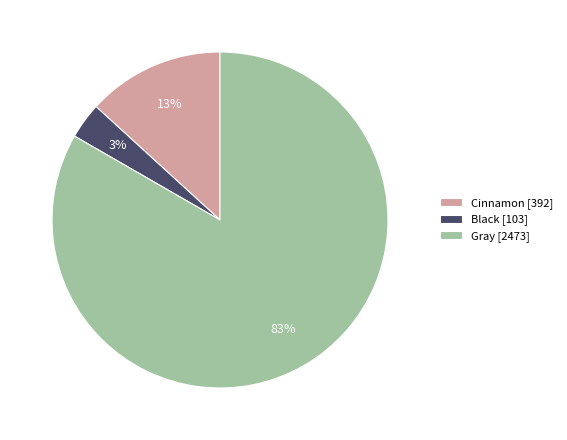

Do Cinnamon [392] and Gray [2473] together represent more than half of the pie?

Yes